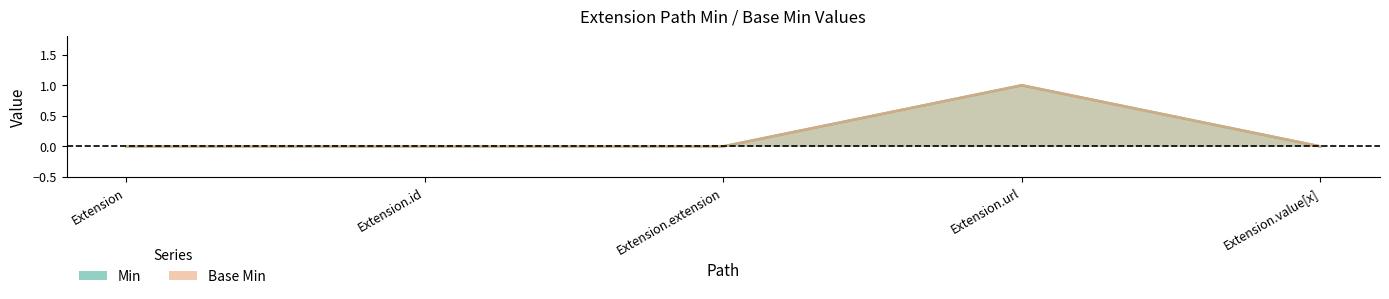

The value of Min at Extension.extension is 0. True or false?

True